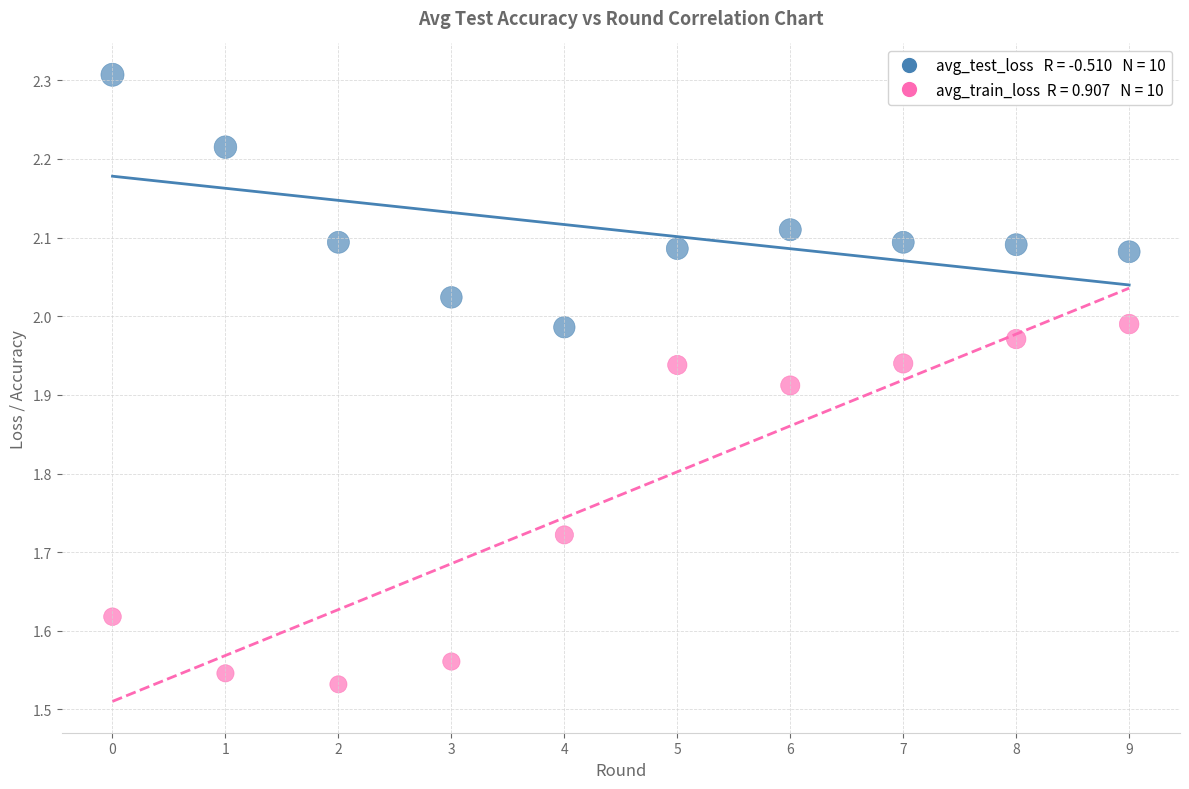

Across all data points, what is the range of Y values (max minus min)?

0.8